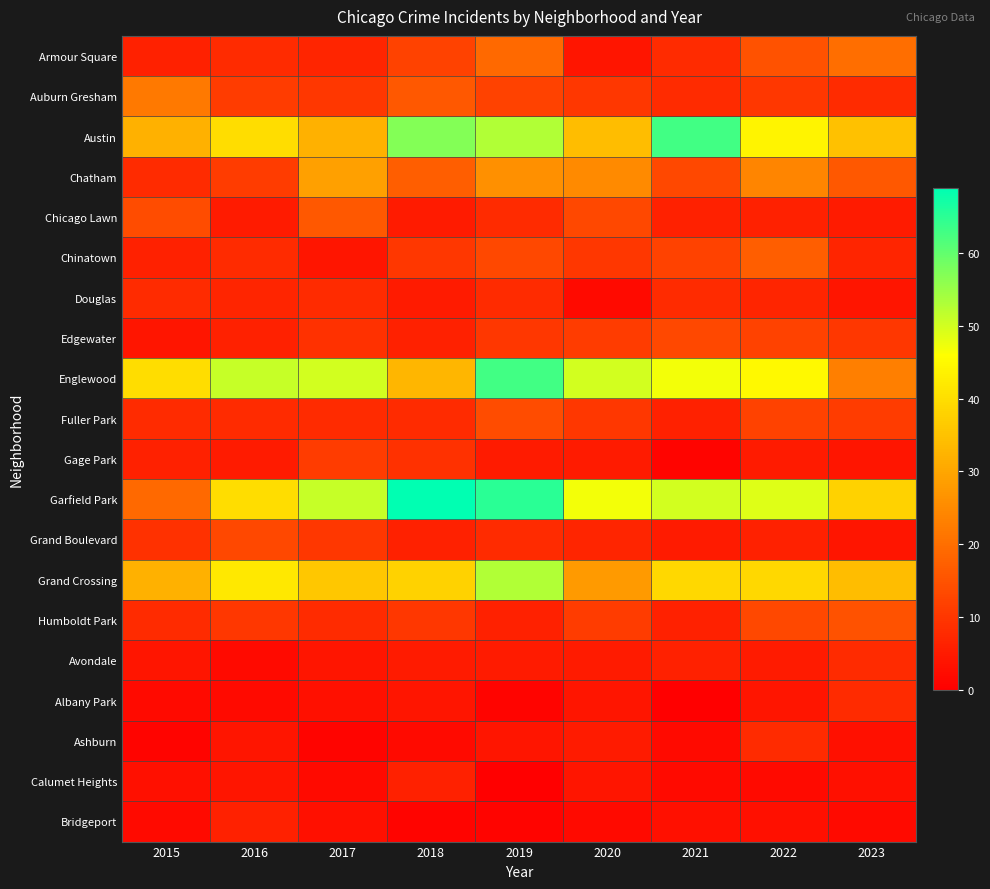

How many distinct data groups are displayed?

20